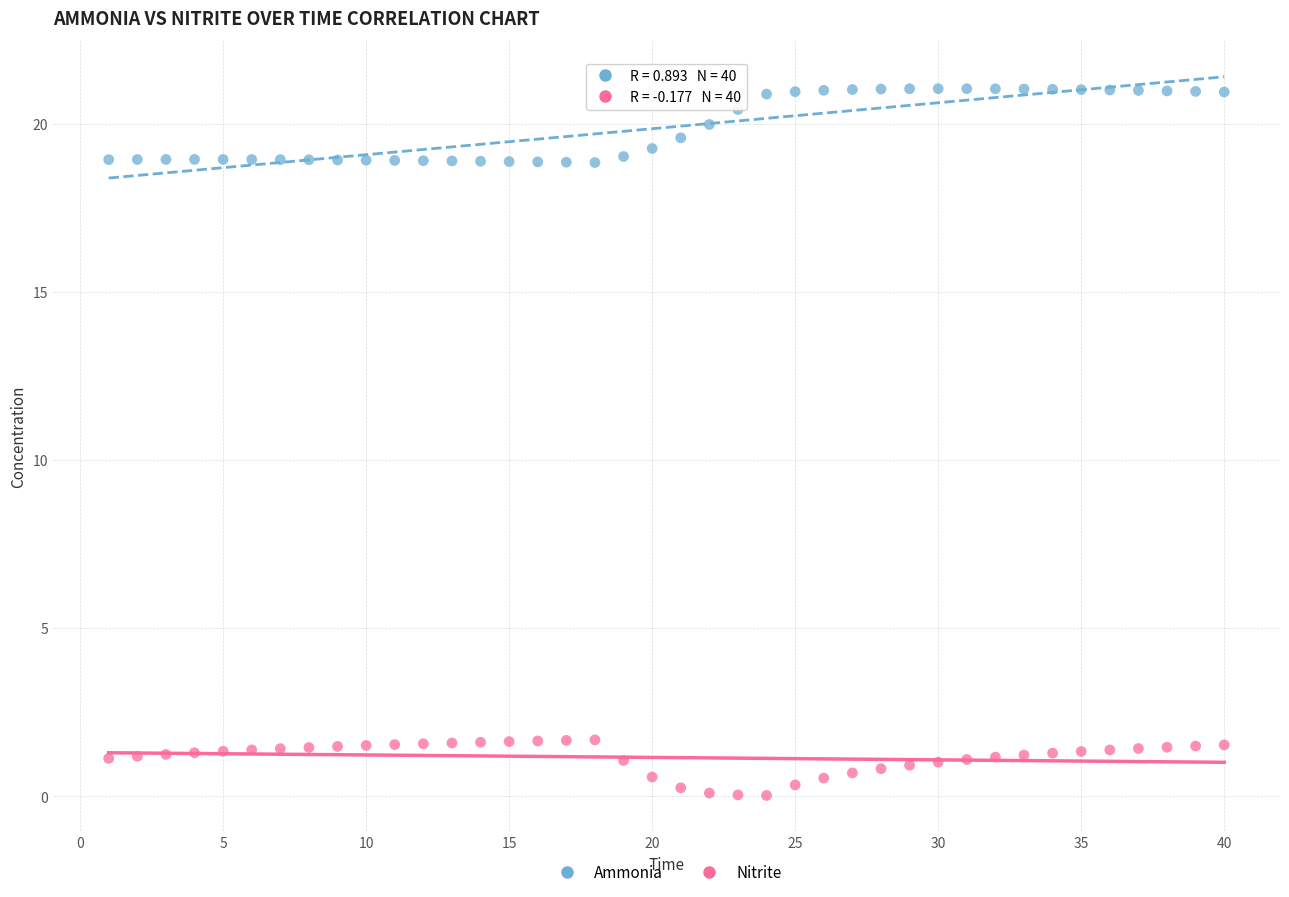

Which series contains the lowest Y value?

Nitrite